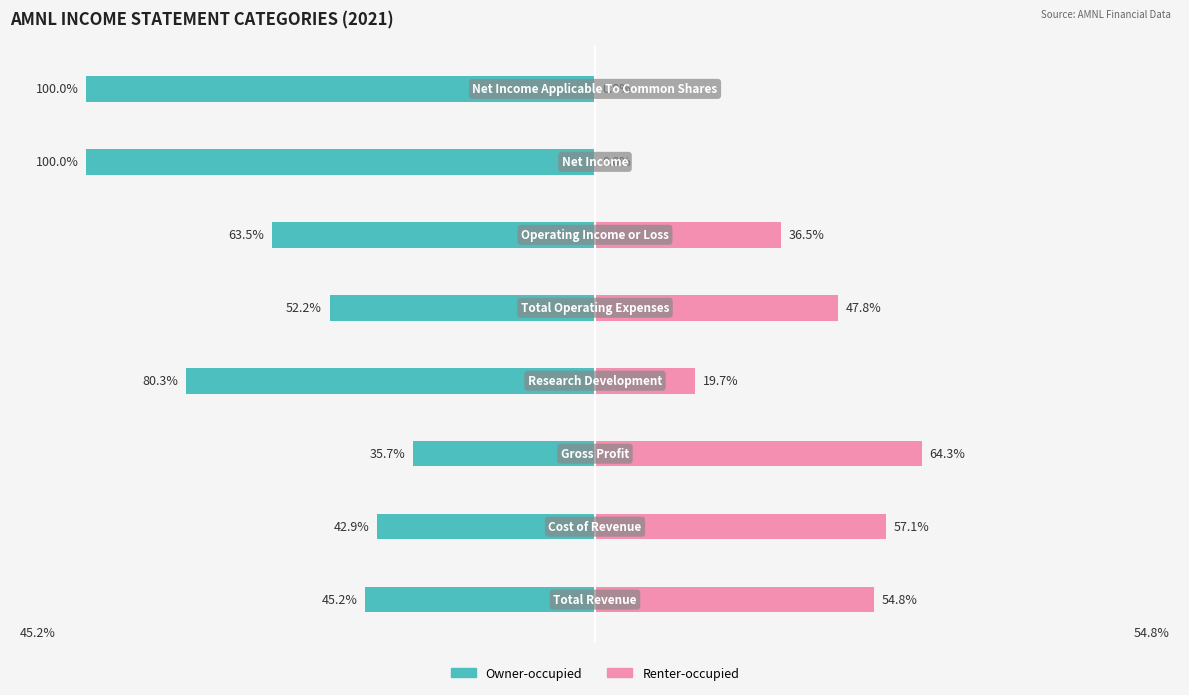

How many groups of bars are there?

8